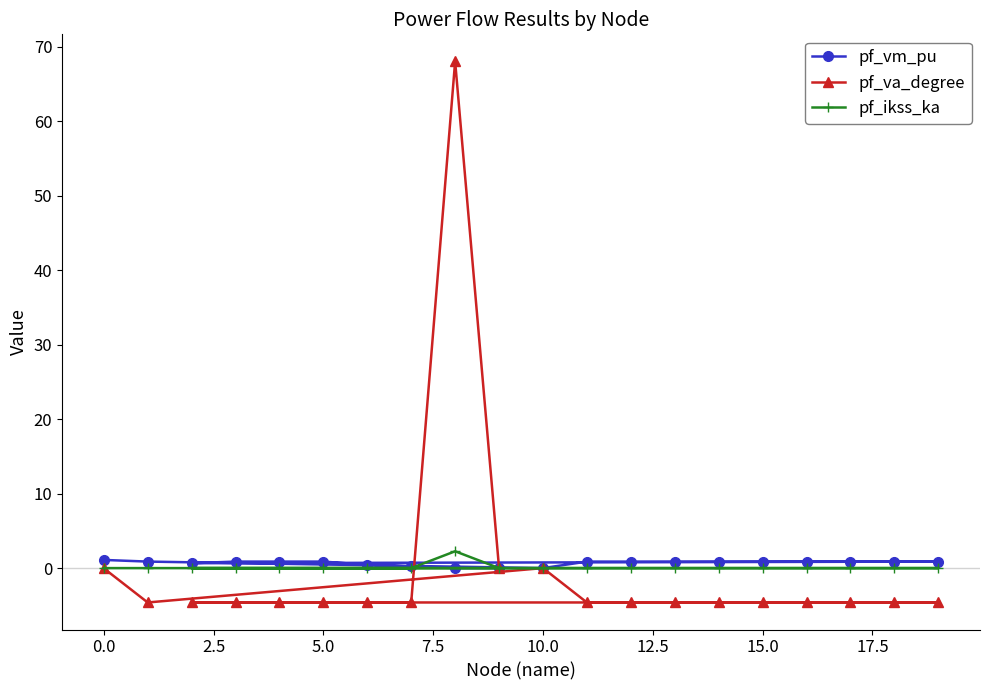

The value of pf_va_degree at 5.0 is -4.6. True or false?

True